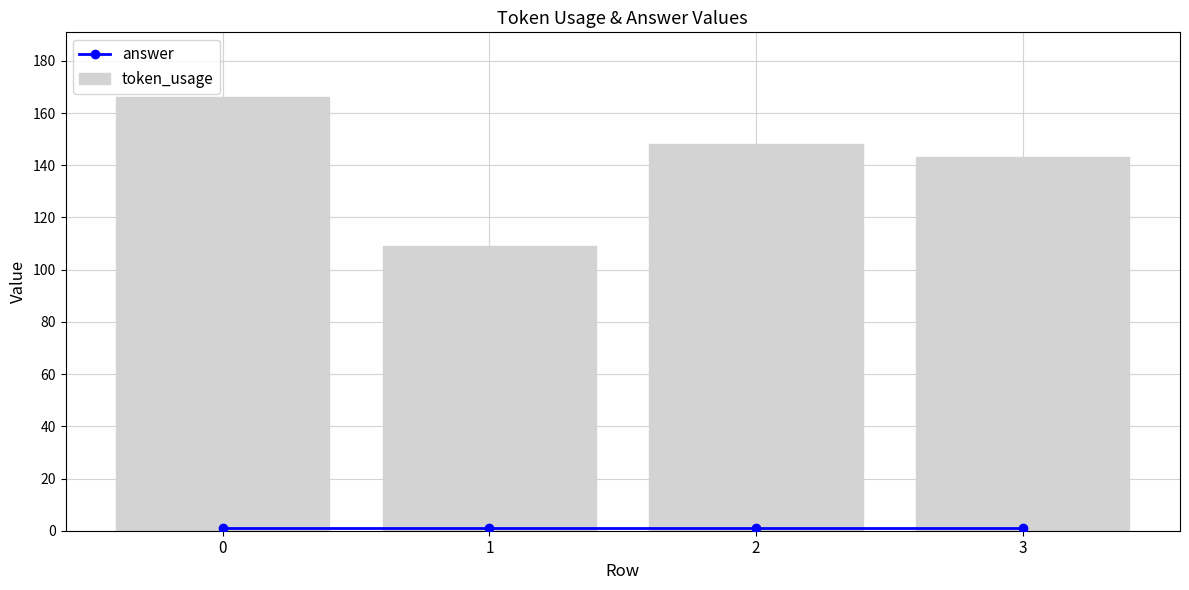

The value of token_usage at 1 is 51. True or false?

False